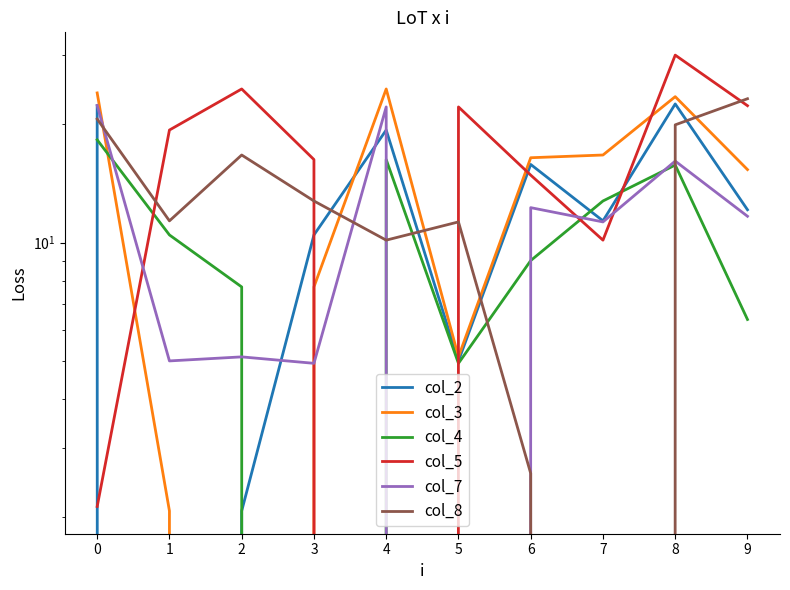

What is the maximum value shown in the chart?

30.0